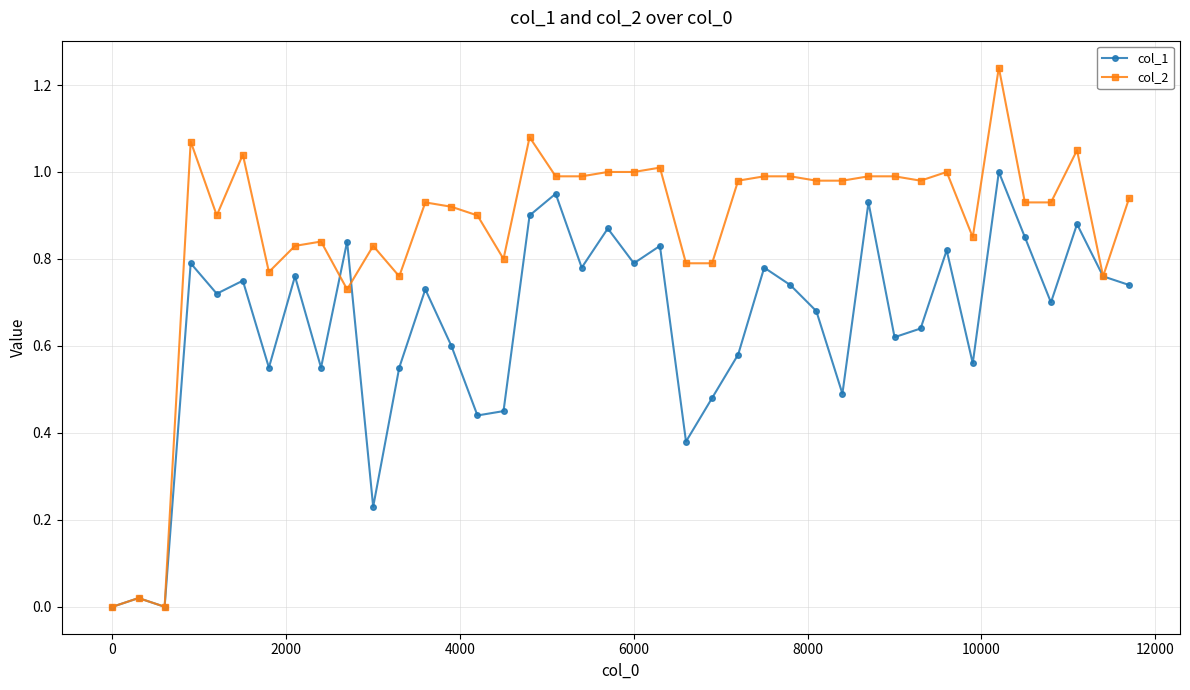

Rank the series by their average value, from lowest to highest.

col_1, col_2